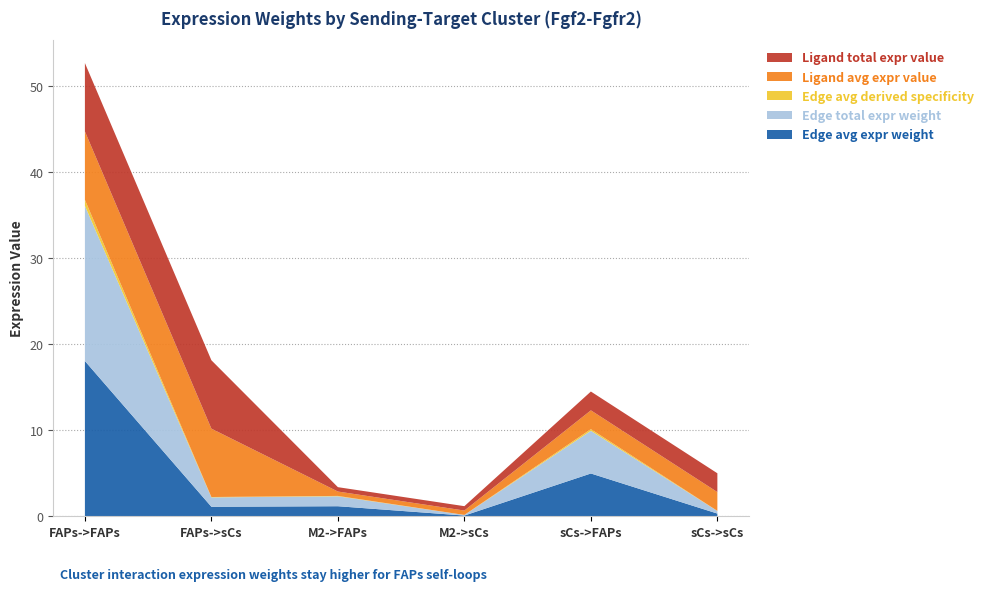

Reading left to right, transcribe all the data shown in this chart.

Edge average expression weight: FAPs->FAPs=18.0	FAPs->sCs=1.1	M2->FAPs=1.2	M2->sCs=0.1	sCs->FAPs=5.0	sCs->sCs=0.3
Edge total expression weight: FAPs->FAPs=18.0	FAPs->sCs=1.1	M2->FAPs=1.2	M2->sCs=0.1	sCs->FAPs=5.0	sCs->sCs=0.3
Edge average expression derived specificity: FAPs->FAPs=0.7	FAPs->sCs=0.0	M2->FAPs=0.0	M2->sCs=0.0	sCs->FAPs=0.2	sCs->sCs=0.0
Ligand average expression value: FAPs->FAPs=8.0	FAPs->sCs=8.0	M2->FAPs=0.5	M2->sCs=0.5	sCs->FAPs=2.2	sCs->sCs=2.2
Ligand total expression value: FAPs->FAPs=8.0	FAPs->sCs=8.0	M2->FAPs=0.5	M2->sCs=0.5	sCs->FAPs=2.2	sCs->sCs=2.2